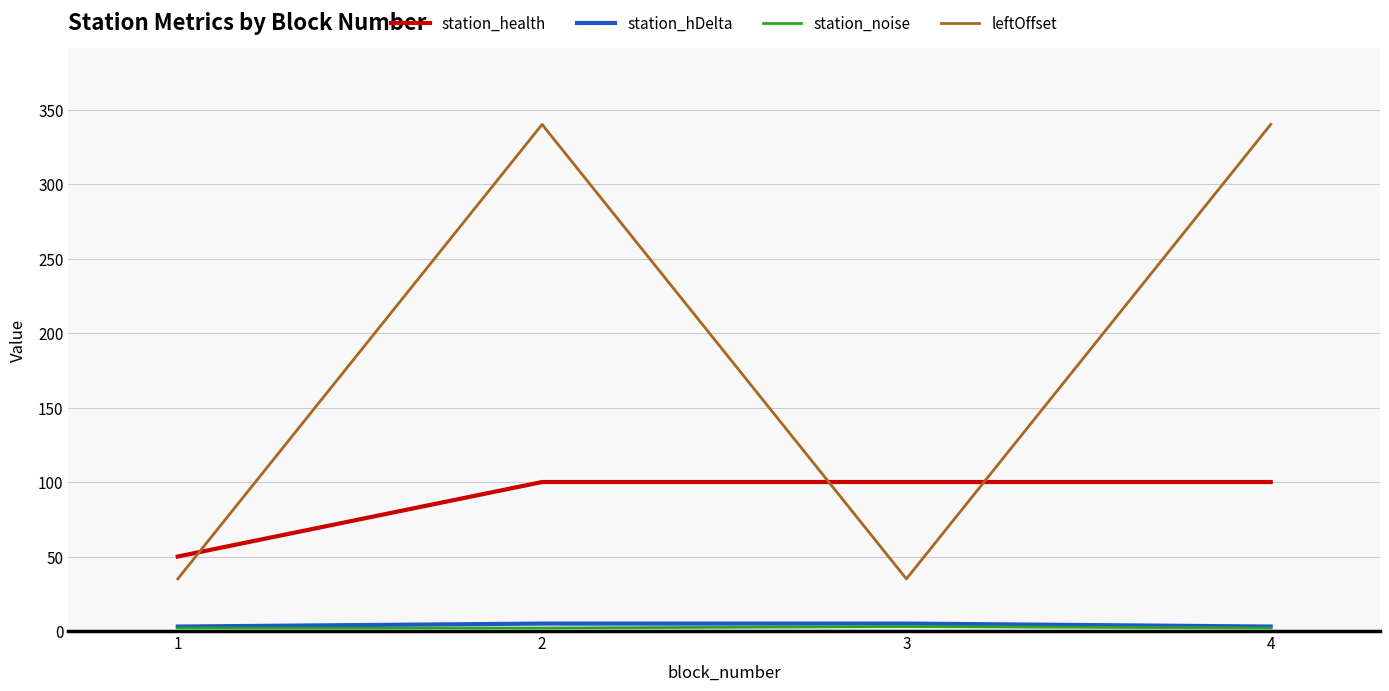

Is the value of leftOffset at 4 greater than the value of station_hDelta at 1?

Yes